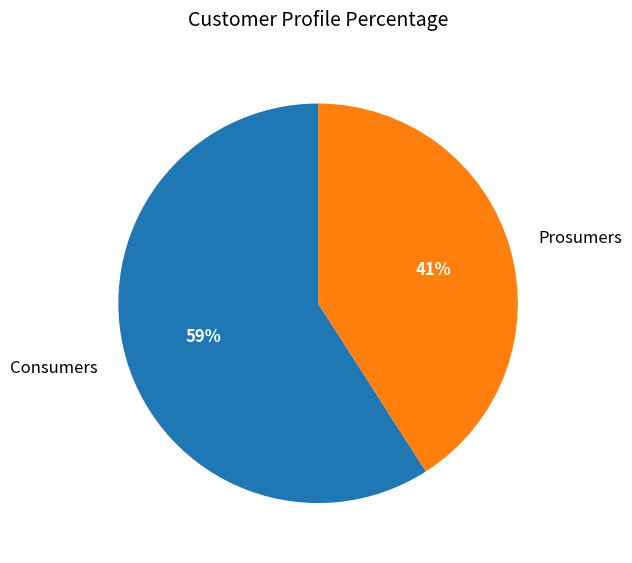

Approximately how many times larger is the value at Prosumers compared to Consumers?

0.7